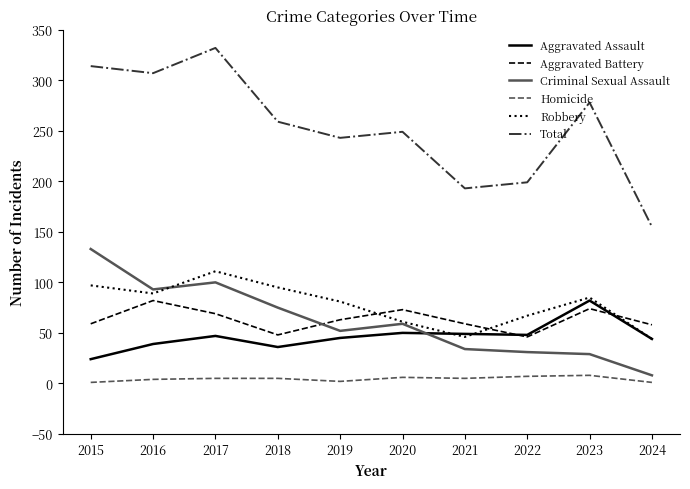

Which series has the widest spread of values?

Total